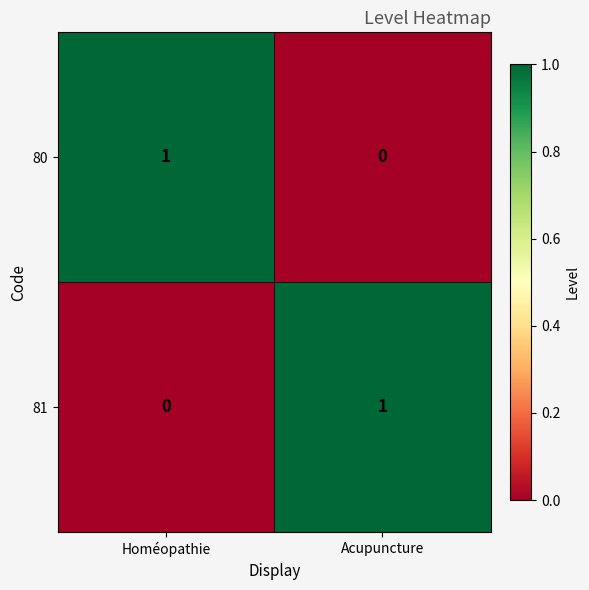

At Homéopathie, list the series in order from smallest to largest.

81, 80